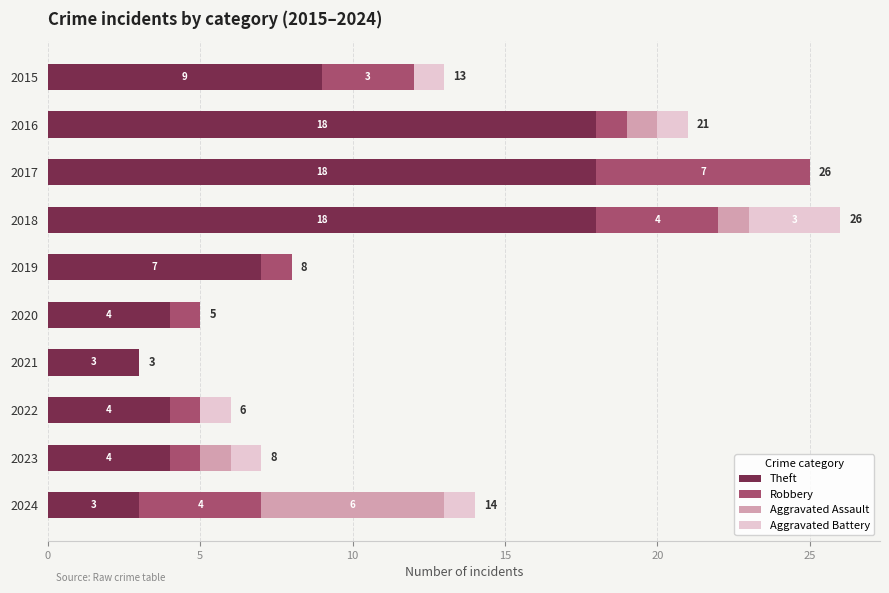

What is the total value across all series at 2020?

5